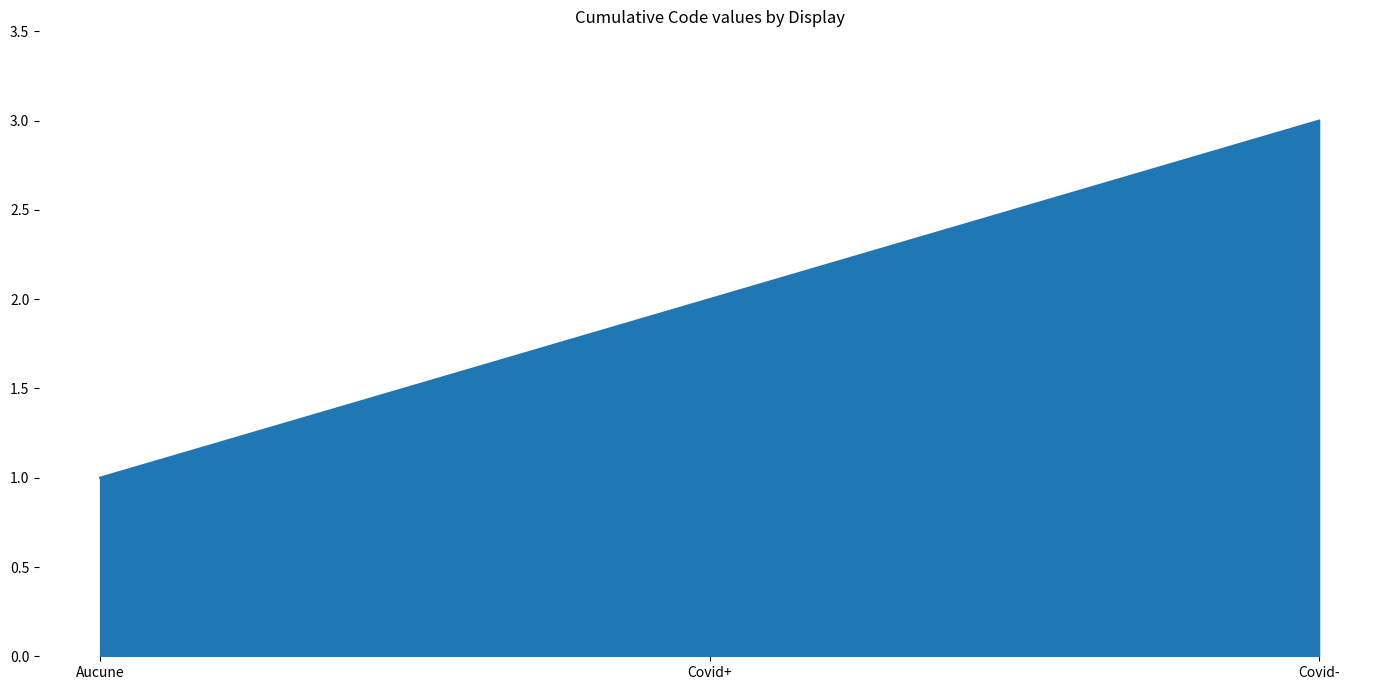

What is the approximate value at Covid-?

3